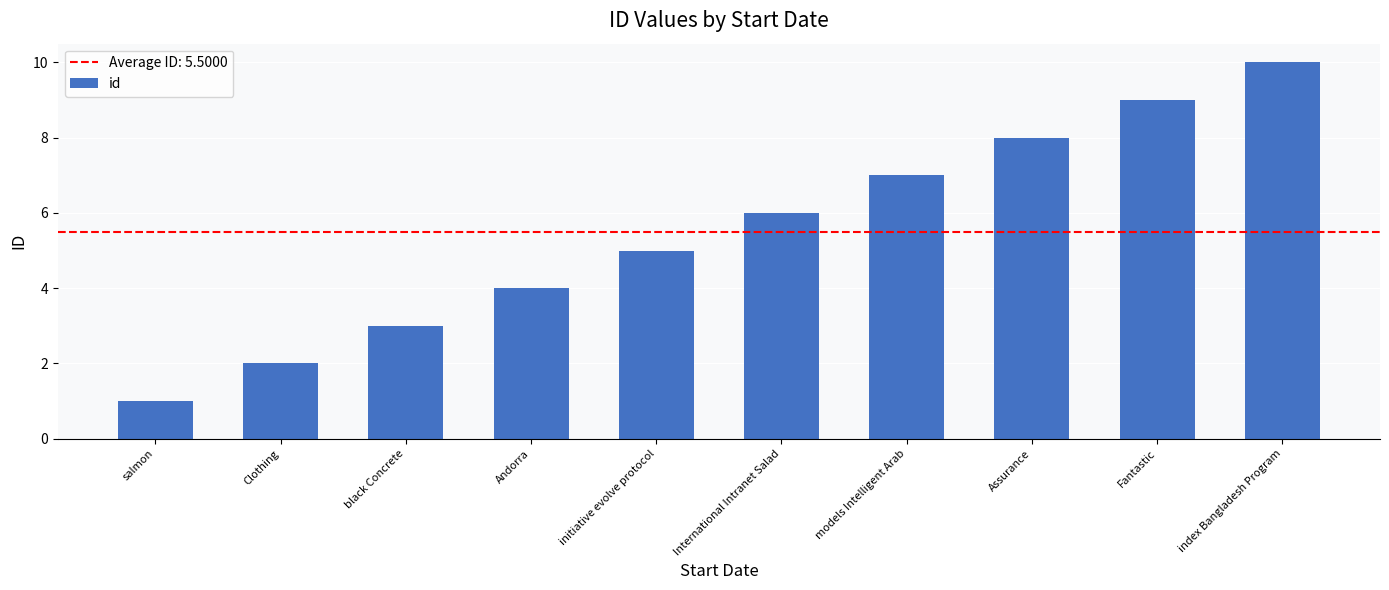

At which category does the chart reach its minimum across all series?

salmon